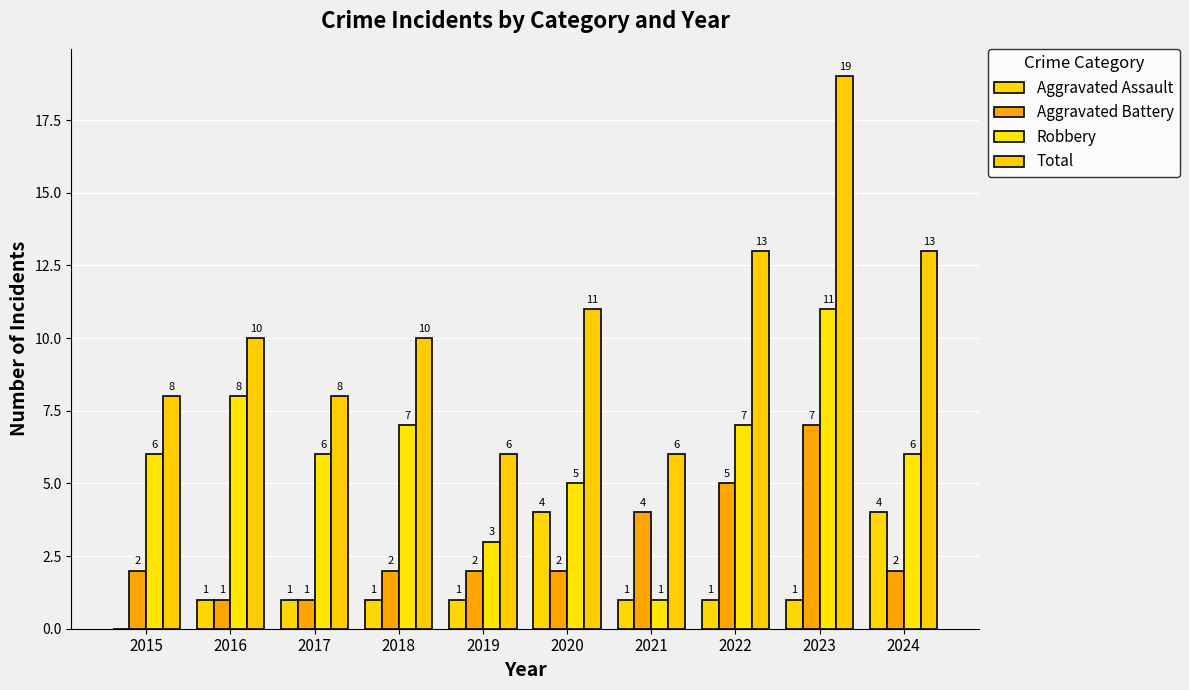

What is the difference between the highest and lowest values at 2022?

12